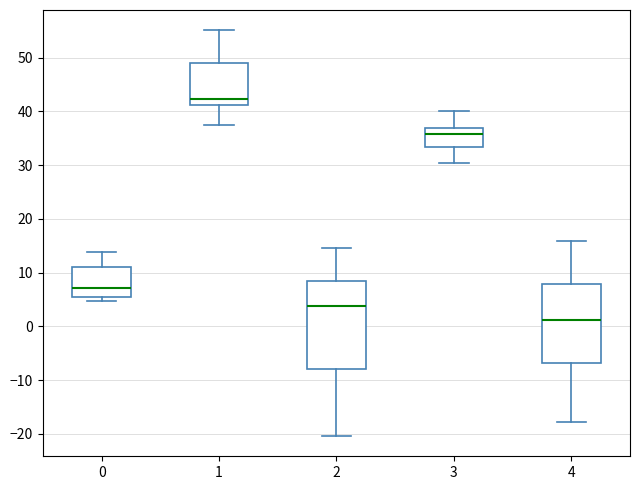

Reading left to right, read every box against the y-axis: the position of its median line, the range the box covers, and the ends of its whiskers. The values are not printed on the chart, so give them approximately, as read against the axis.

0: median 7, box 5 to 11, whiskers 5 (just below the box's lower edge) to 14
1: median 42, box 41 to 49, whiskers 38 to 55
2: median 4, box -8 to 8, whiskers -20 to 15
3: median 36, box 33 to 37, whiskers 30 to 40
4: median 1, box -7 to 8, whiskers -18 to 16